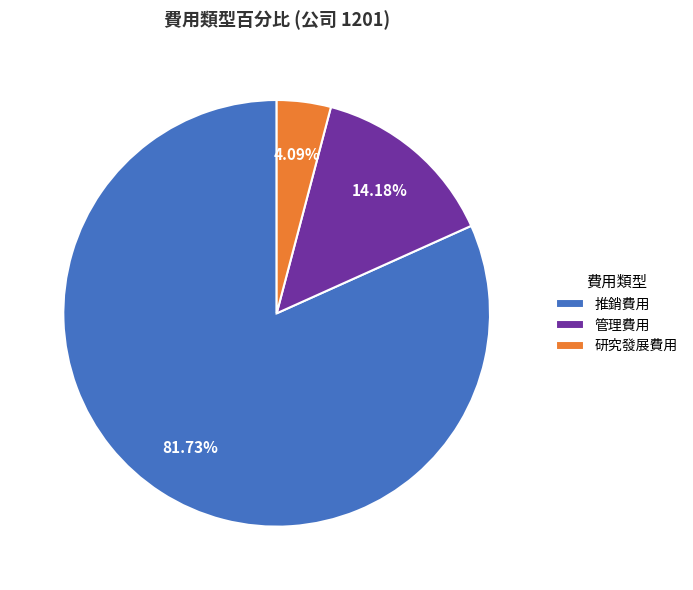

Which slice is the largest?

推銷費用